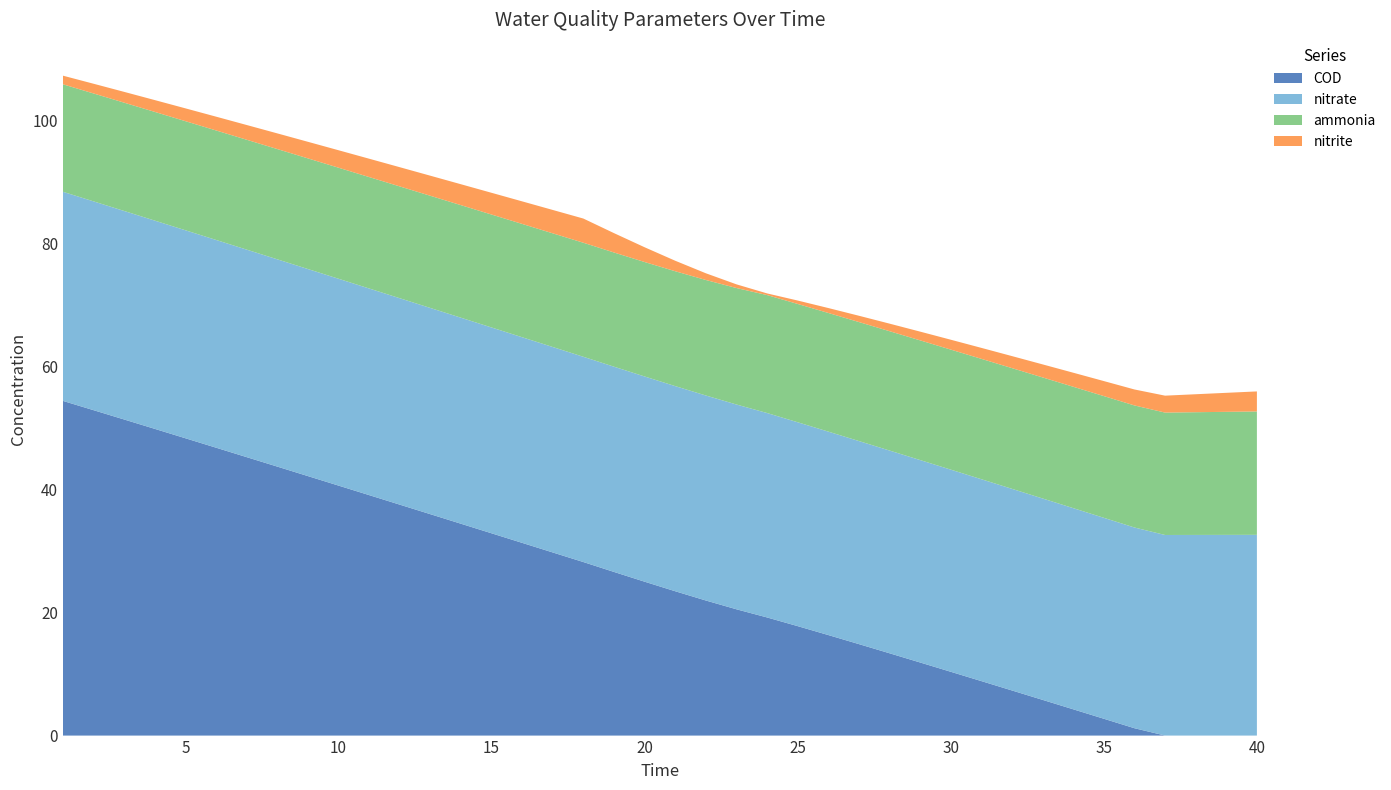

Reading left to right, list all the values displayed in this chart.

ammonia: 17.5	17.5	17.6	17.7	17.7	17.8	17.9	17.9	18.0	18.0	18.1	18.2	18.2	18.3	18.3	18.4	18.5	18.5	18.6	18.6	18.7	18.8	18.9	19.2	19.2	19.3	19.3	19.4	19.4	19.5	19.6	19.6	19.7	19.7	19.8	19.8	19.9	19.9	20.0	20.0
nitrite: 1.4	1.6	1.8	1.9	2.1	2.2	2.4	2.5	2.7	2.8	3.0	3.1	3.3	3.4	3.5	3.7	3.8	3.9	3.1	2.4	1.7	1.1	0.6	0.3	0.6	0.8	1.0	1.2	1.4	1.6	1.8	2.0	2.1	2.3	2.4	2.6	2.7	2.9	3.1	3.3
nitrate: 34.0	33.9	33.9	33.8	33.8	33.7	33.7	33.7	33.6	33.6	33.6	33.5	33.5	33.5	33.4	33.4	33.4	33.3	33.3	33.3	33.3	33.3	33.3	33.2	33.1	33.0	33.0	32.9	32.9	32.8	32.8	32.8	32.7	32.7	32.6	32.6	32.6	32.6	32.6	32.6
COD: 54.4	52.9	51.4	49.8	48.3	46.8	45.2	43.7	42.2	40.6	39.1	37.5	36.0	34.4	32.9	31.3	29.8	28.2	26.6	25.0	23.4	21.9	20.5	19.2	17.8	16.3	14.9	13.4	11.9	10.4	8.9	7.3	5.8	4.3	2.7	1.2	0.0	0.0	0.0	0.0